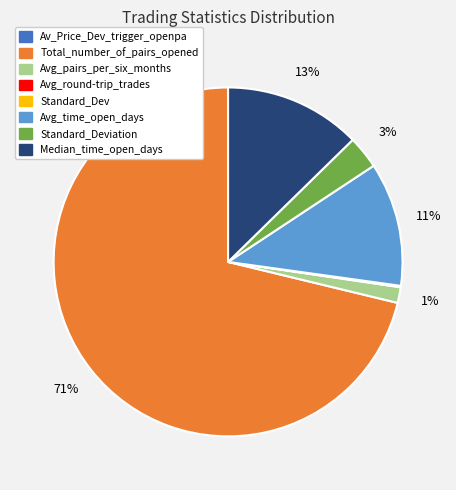

Is there any slice that represents more than half of the pie?

Yes